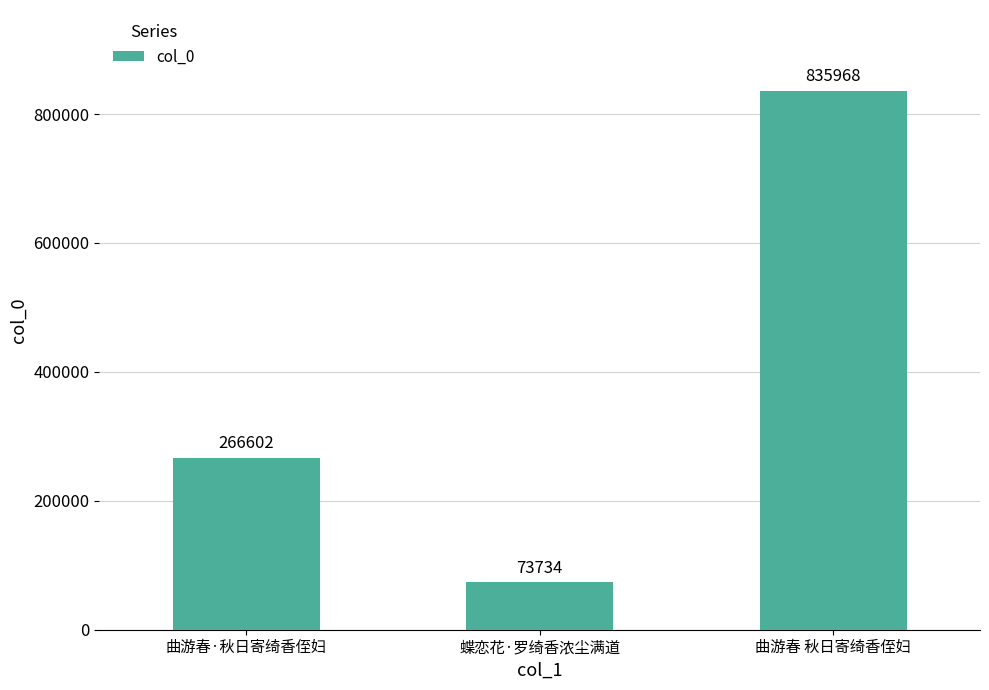

What is the value of the 2nd bar from the left?

73734